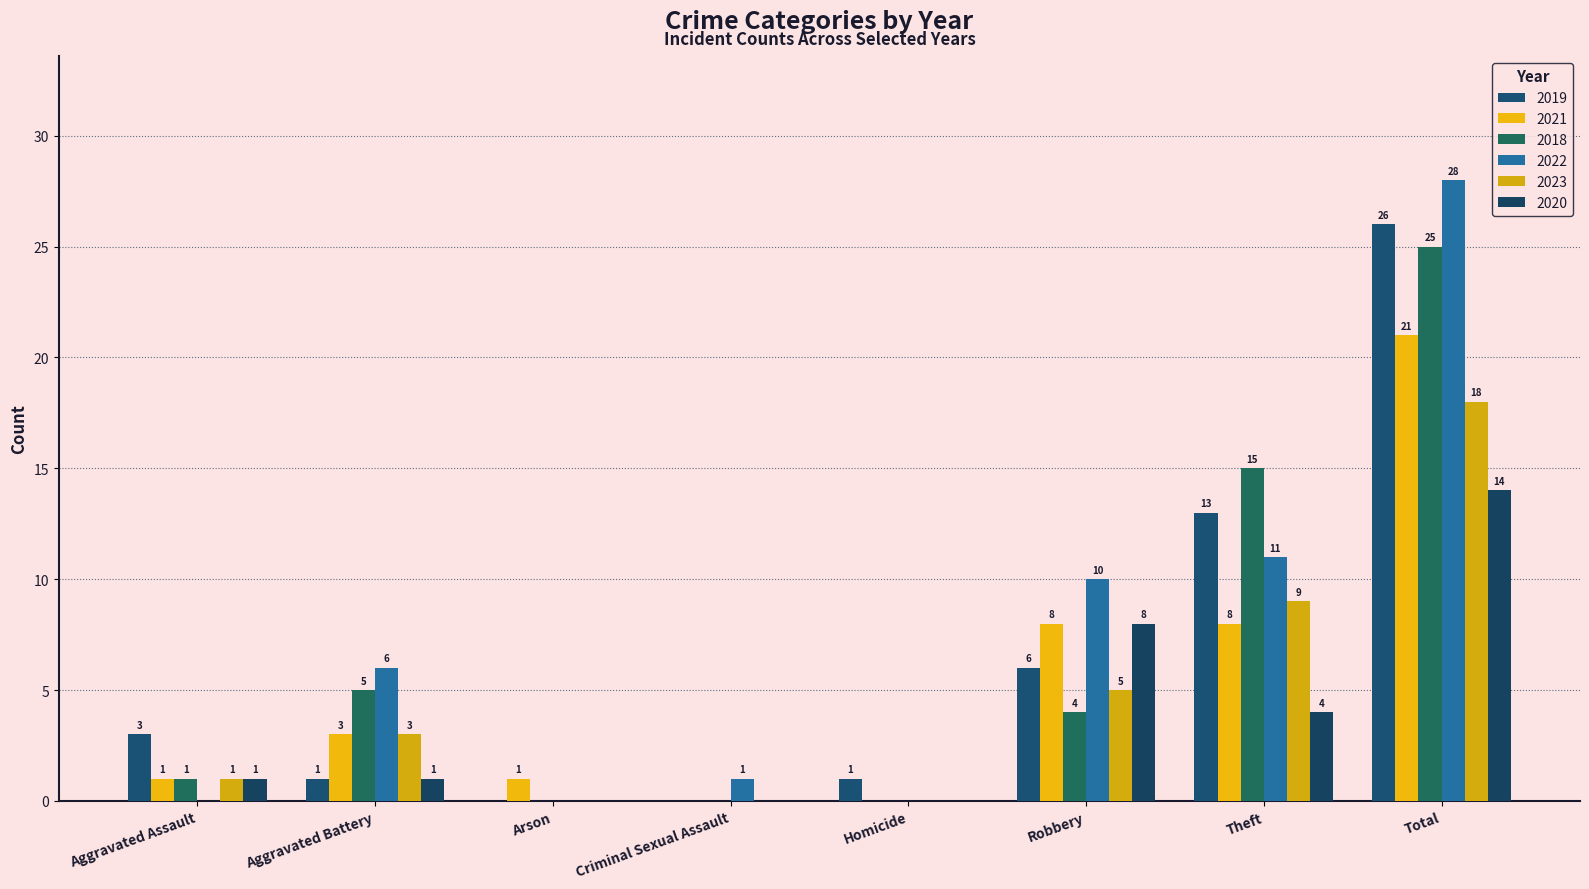

At how many categories does at least one series exceed 0?

8